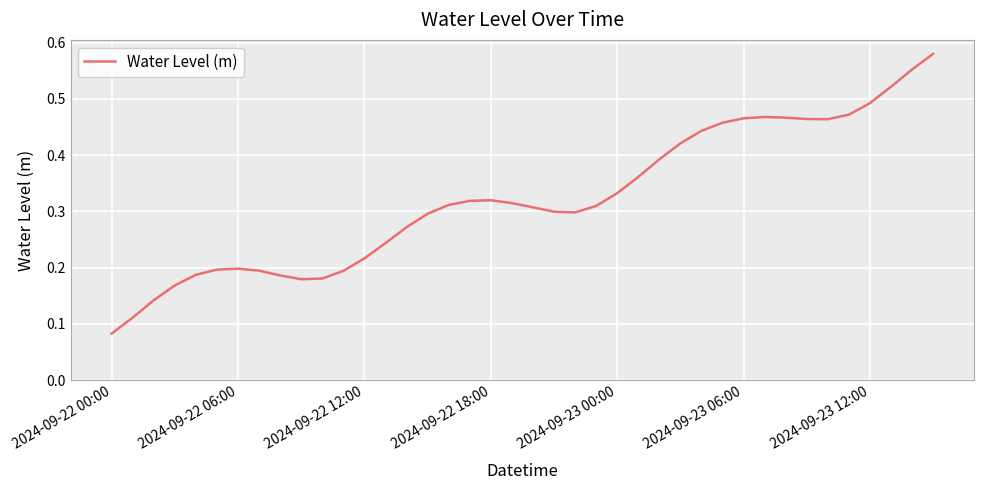

What is the smallest value displayed?

0.1